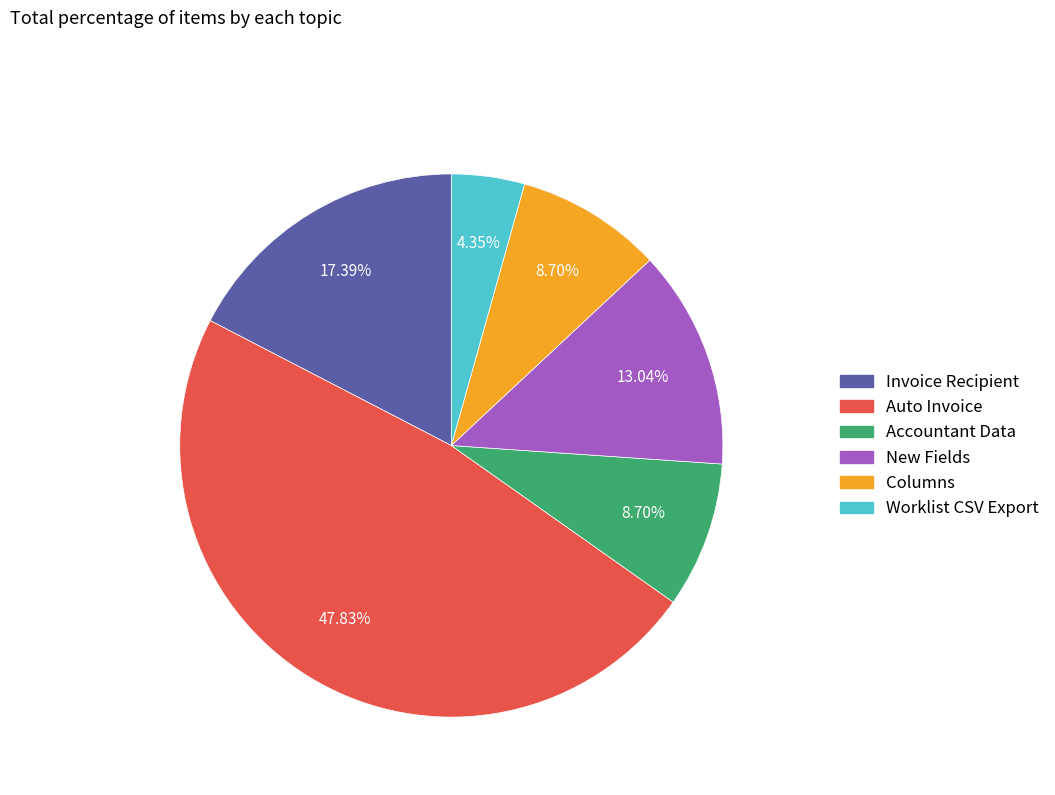

Does any single category account for the majority?

No